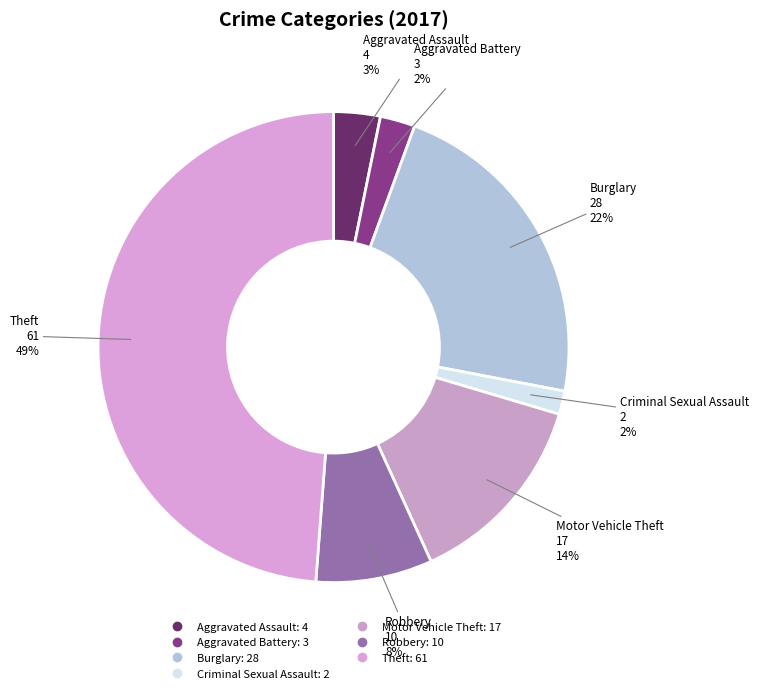

Between Aggravated Assault and Criminal Sexual Assault, which is larger?

Aggravated Assault